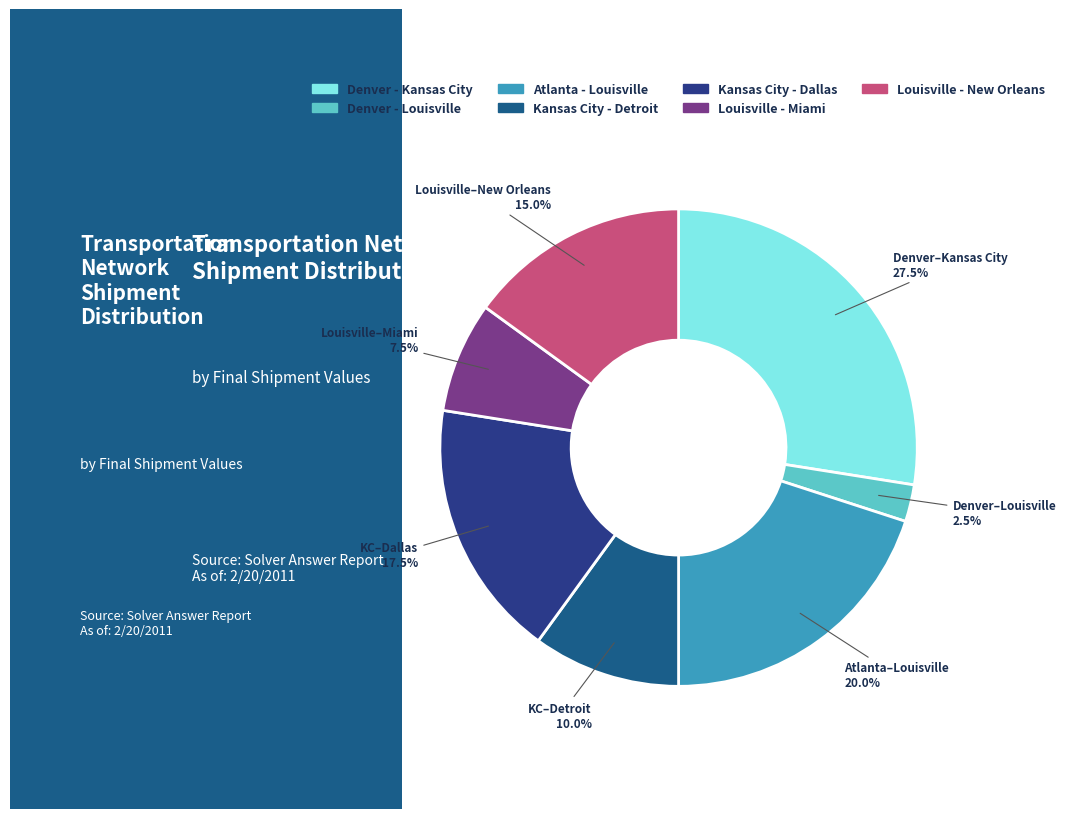

Rank the categories by value from highest to lowest.

Denver - Kansas City, Atlanta - Louisville, Kansas City - Dallas, Louisville - New Orleans, Kansas City - Detroit, Louisville - Miami, Denver - Louisville